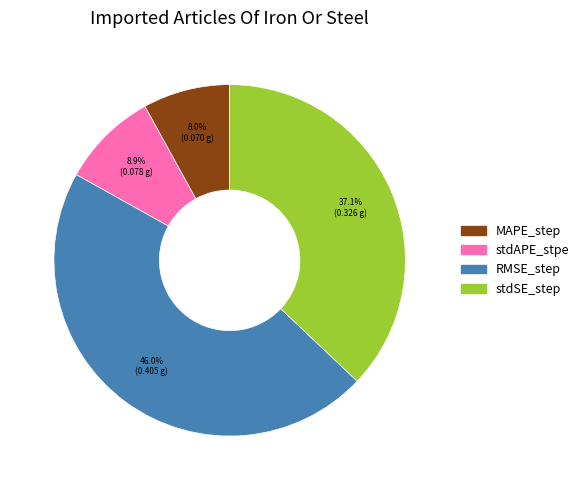

To the nearest percent, what percentage of the pie is MAPE_step?

8%